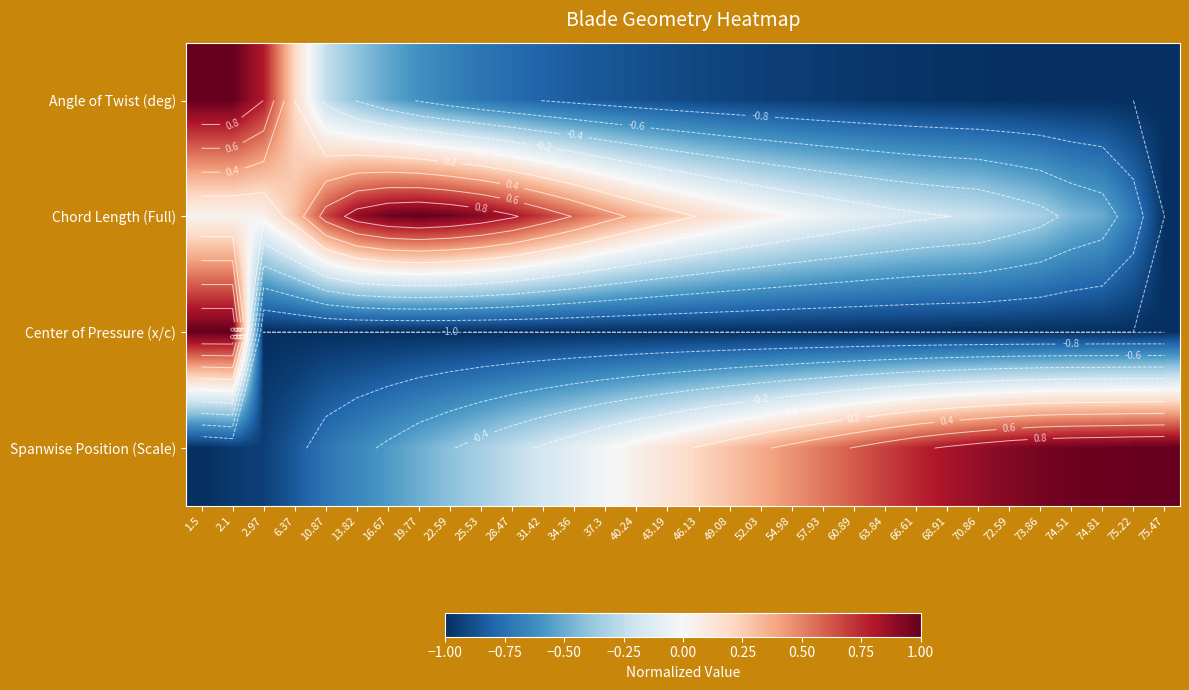

How many categories are shown in the chart?

32